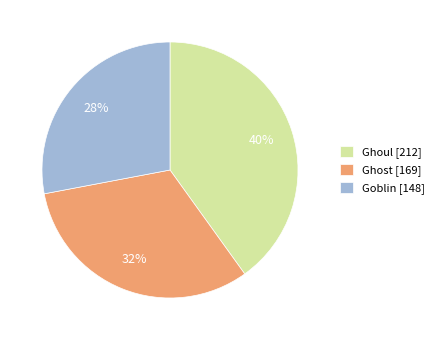

Which slice is the smallest?

Goblin